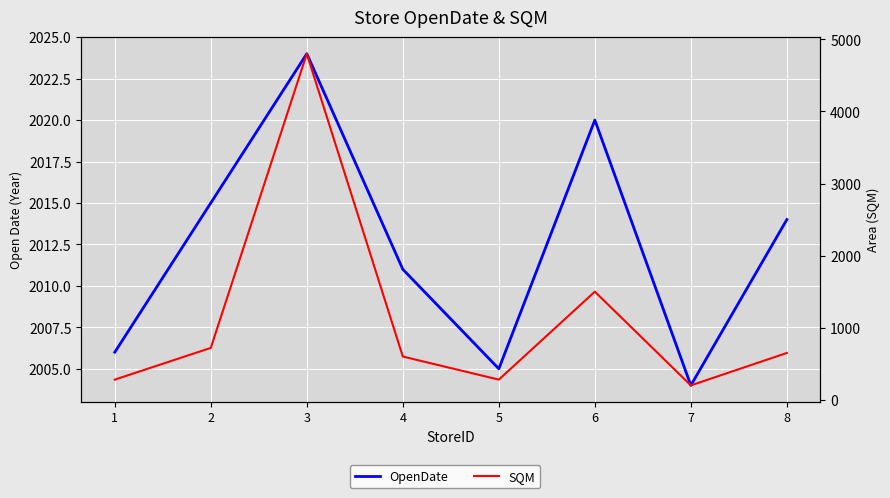

Reading left to right, transcribe all the data shown in this chart.

OpenDate: 2006	2015	2024	2011	2005	2020	2004	2014
SQM: 280	720	4800	600	280	1500	200	650